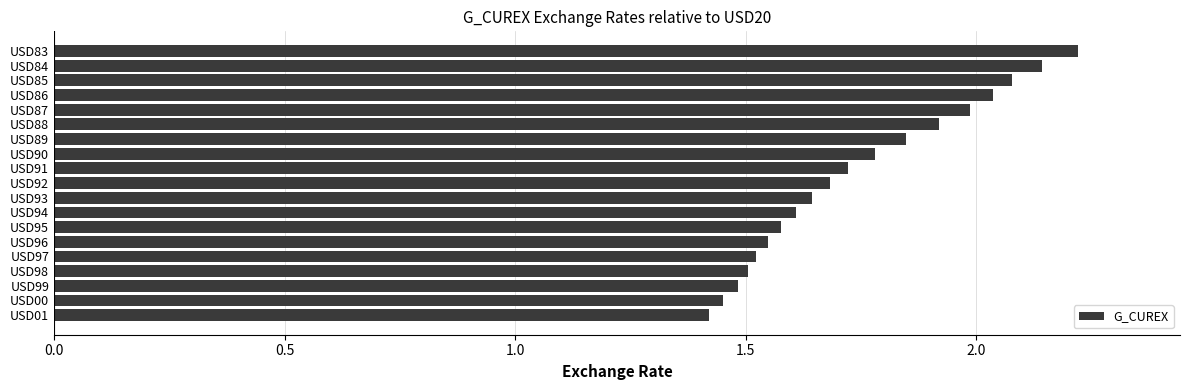

What is the label of the 11th bar from the bottom?

USD91